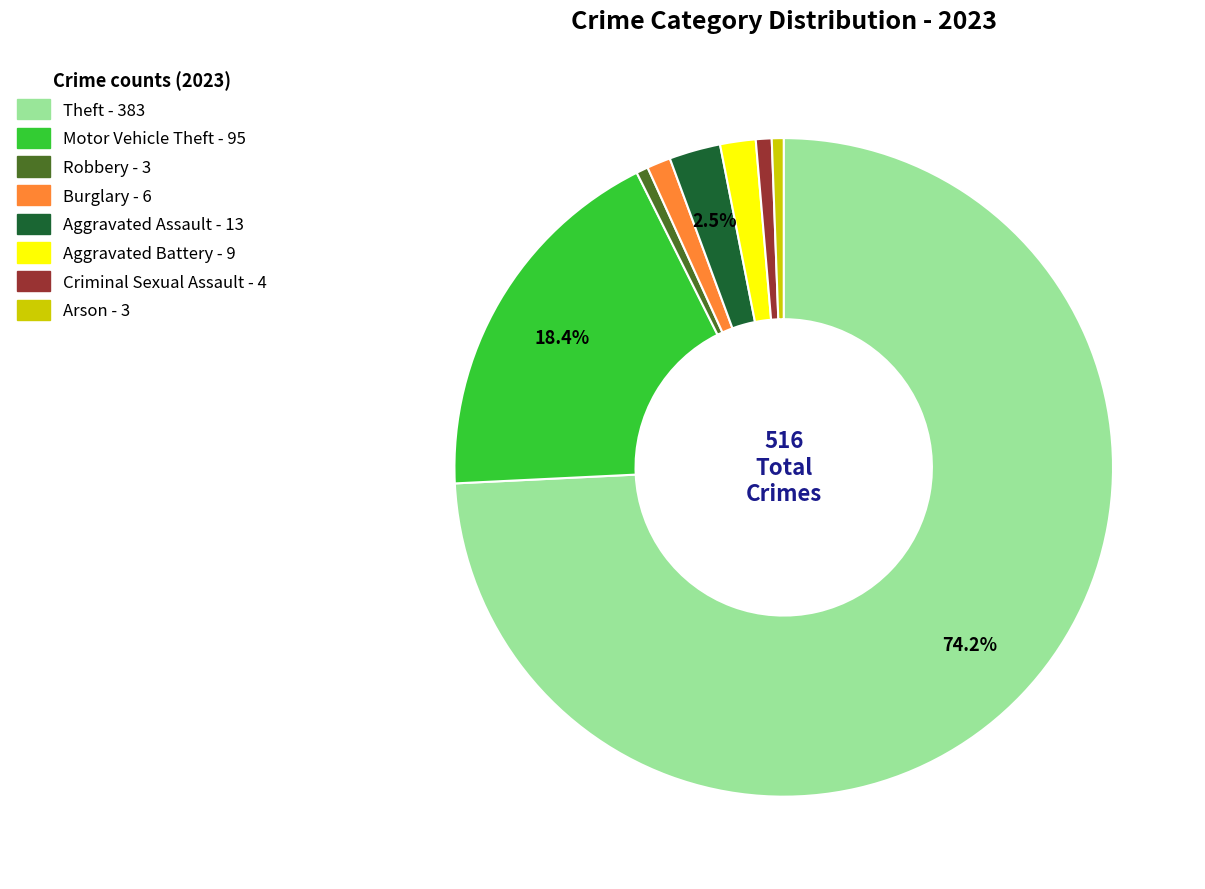

Which category accounts for the majority?

Theft